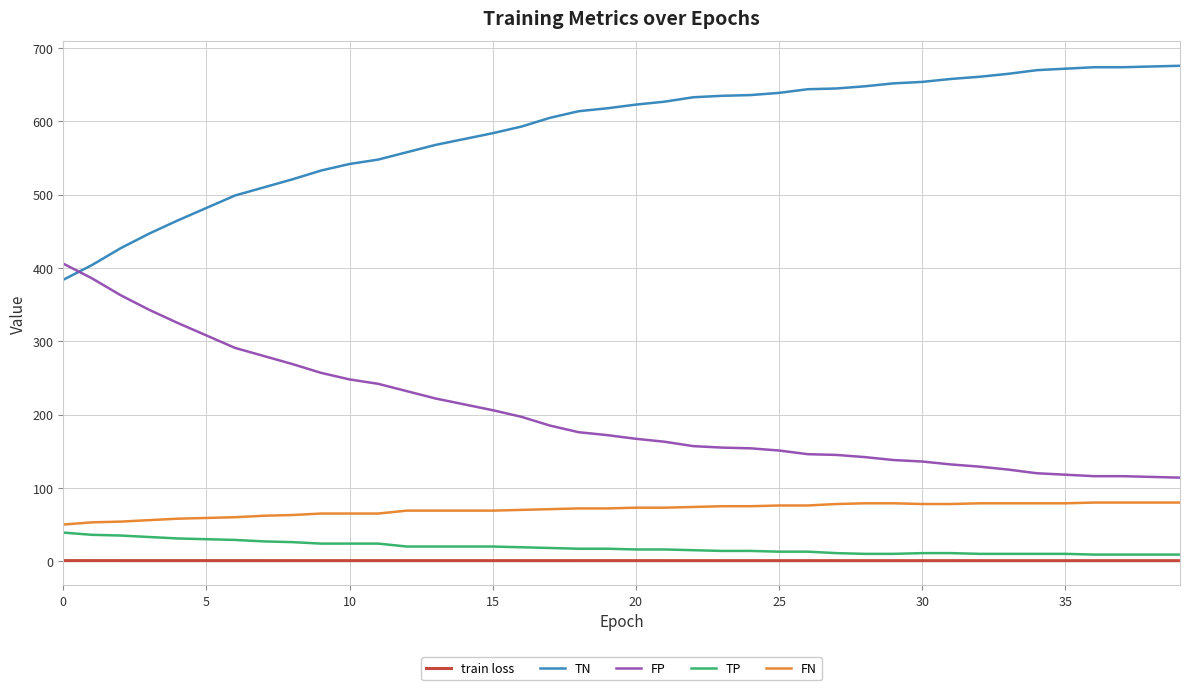

What is the average value of the FP series?

201.5